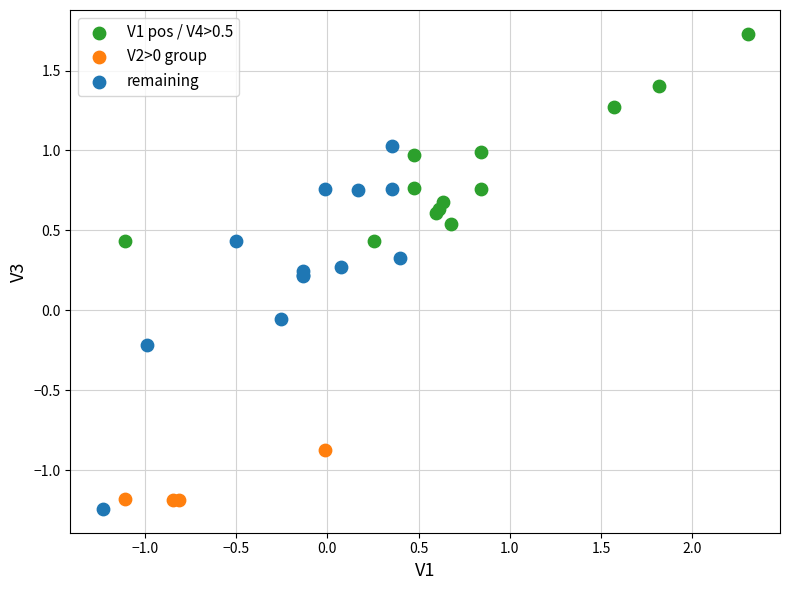

Which series reaches the minimum Y coordinate?

remaining